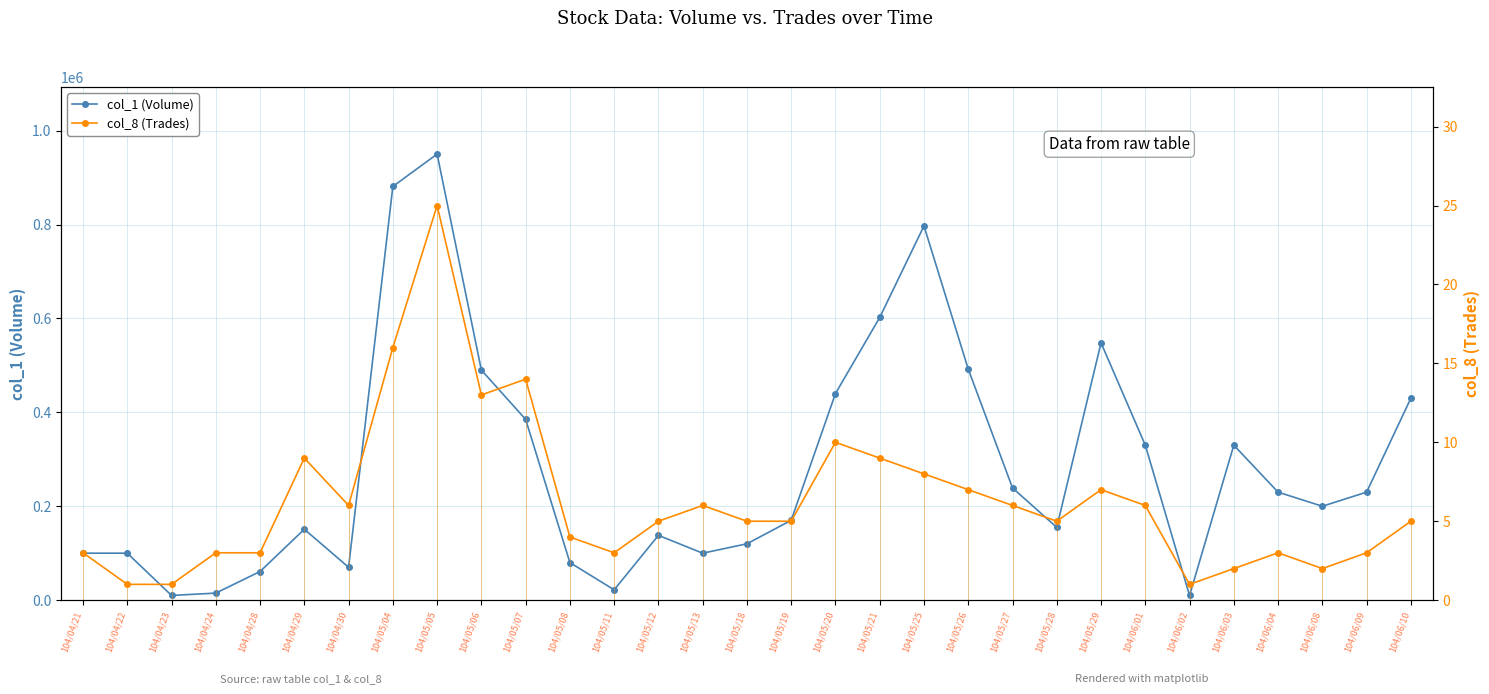

Which has a higher value, 104/04/21 or 104/06/10?

104/06/10